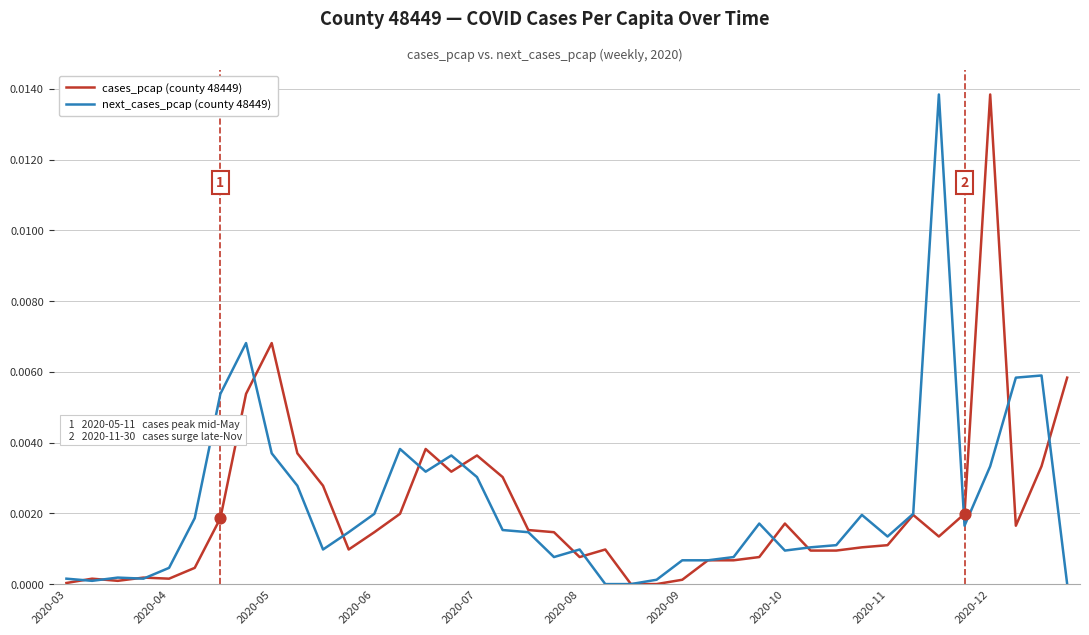

What are all the series names shown in the legend?

cases_pcap (county 48449), next_cases_pcap (county 48449)